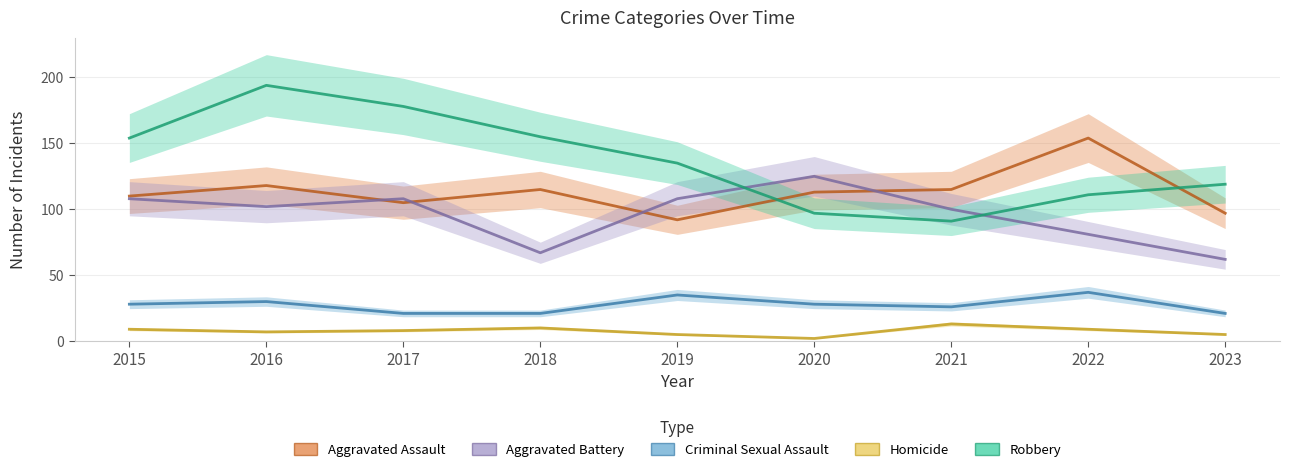

True or false: Aggravated Battery and Homicide intersect in this chart.

False